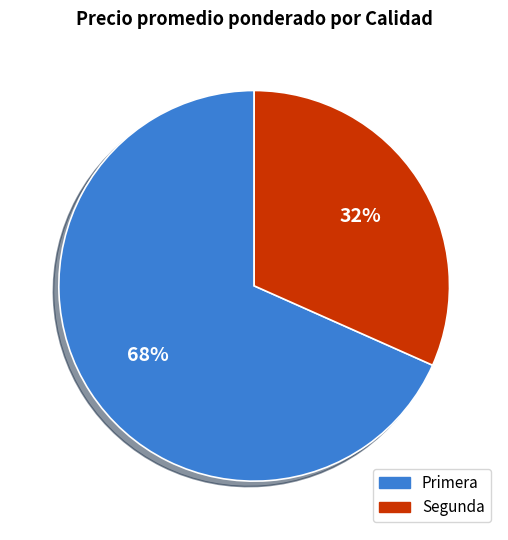

How many slices are in this pie chart?

2